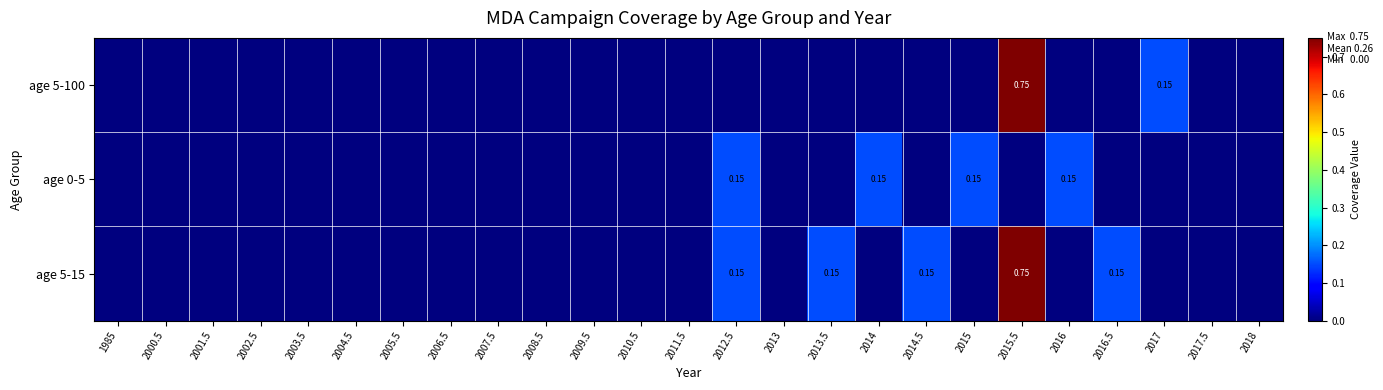

Which series changed the most between 2011.5 and 2015?

age 0-5